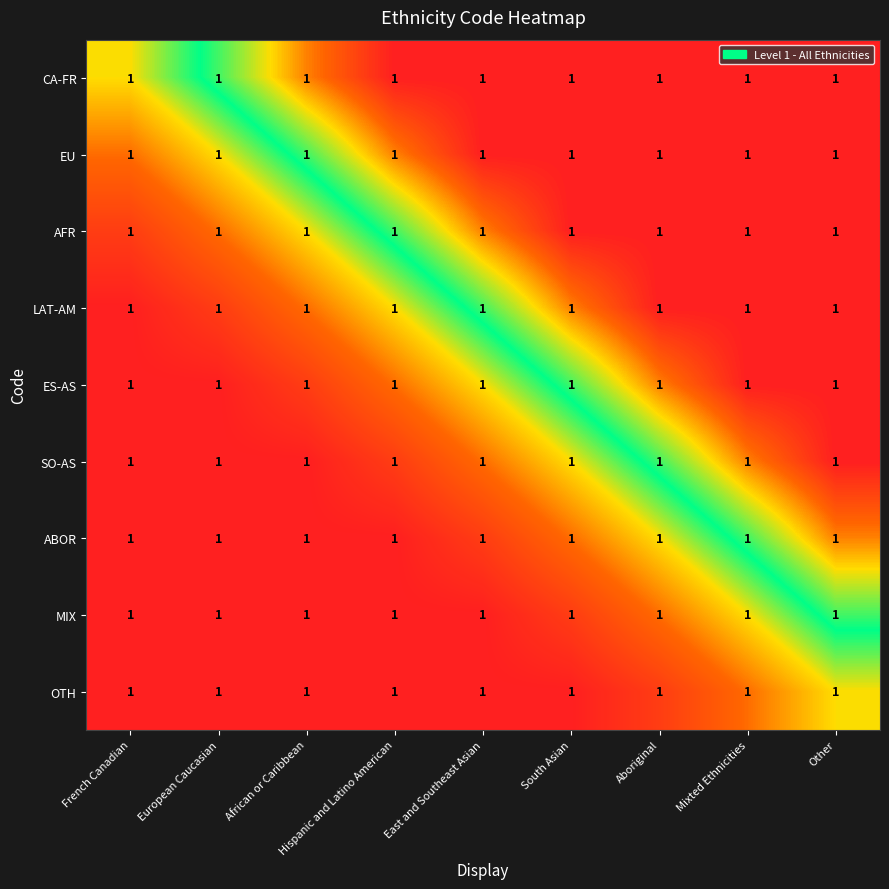

Which series has the largest total across all categories?

CA-FR